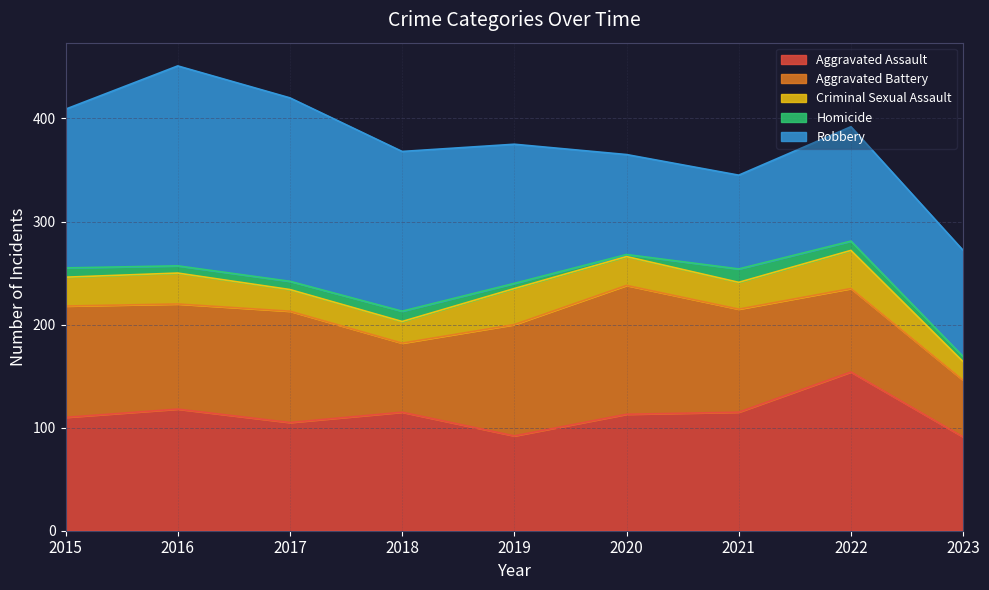

What is the highest value of the Criminal Sexual Assault series?

37